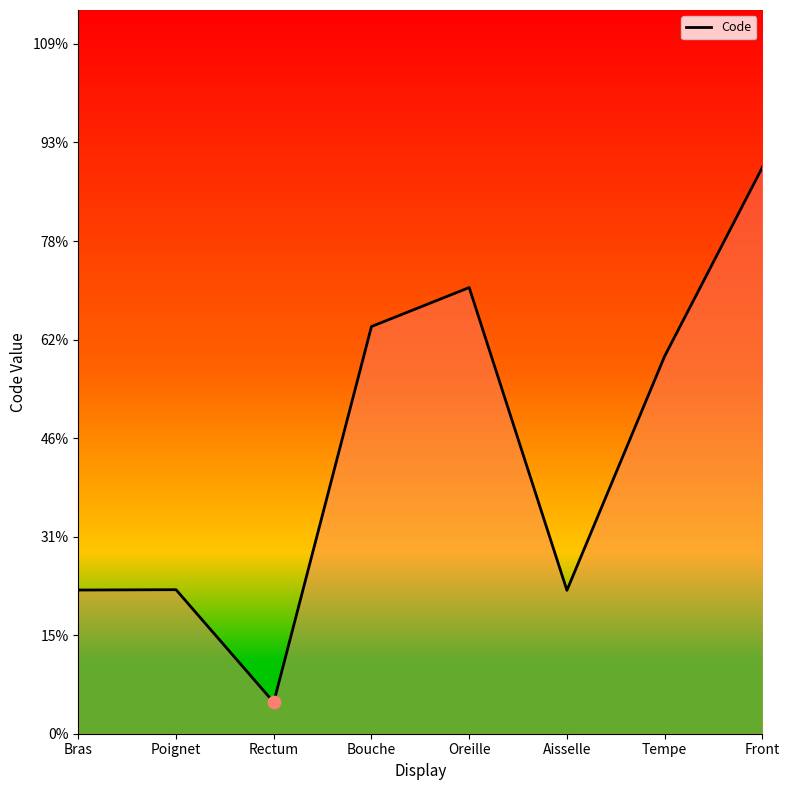

Approximately how many times larger is the value at Aisselle compared to Poignet?

1.0